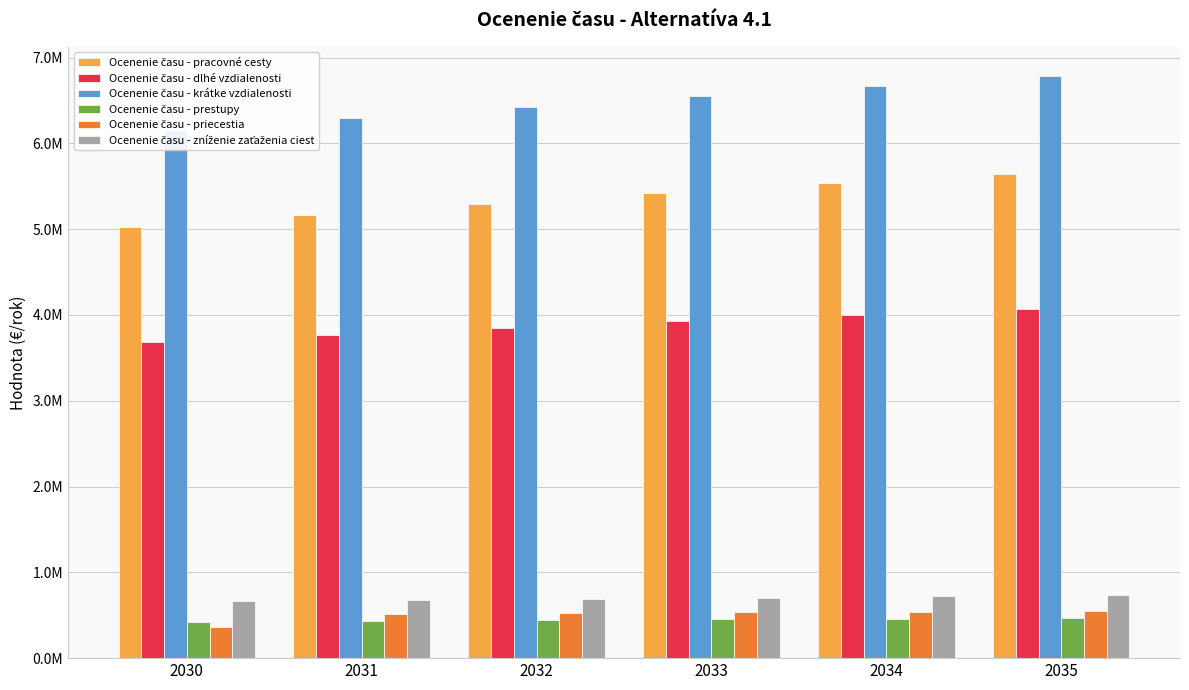

Between 2031 and 2035, which series saw the biggest shift?

Ocenenie času - krátke vzdialenosti